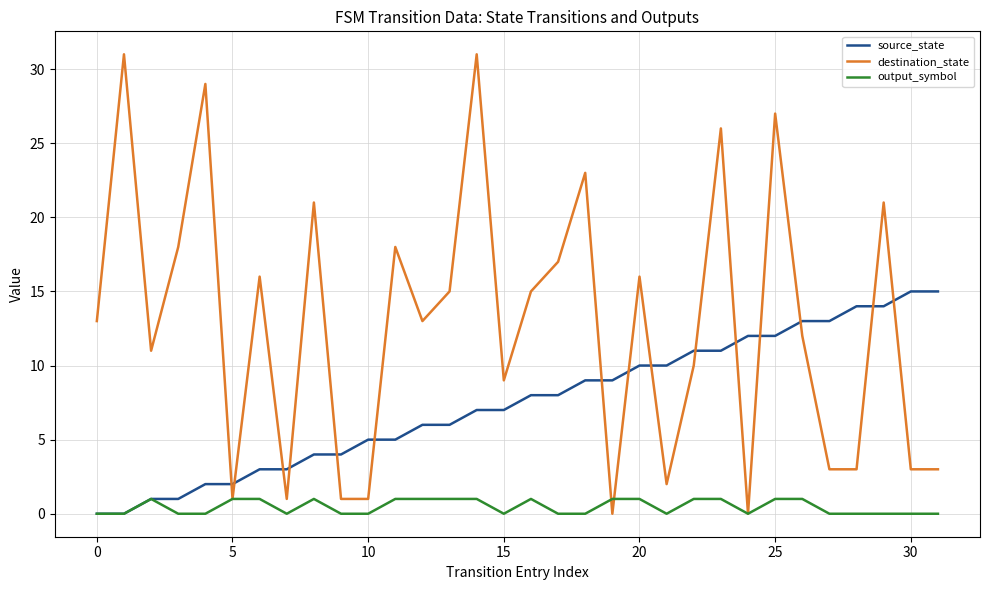

Rank the series by their maximum value, from highest to lowest.

destination_state, source_state, output_symbol